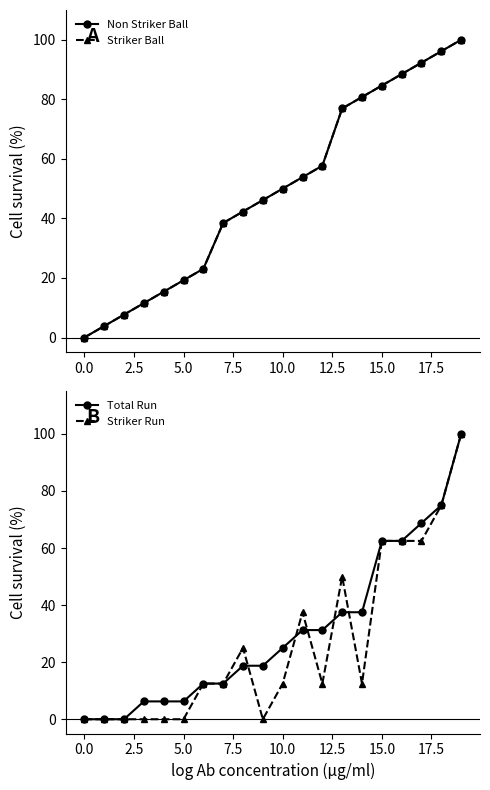

The value of Non Striker Ball at 12 is 30.0. True or false?

False